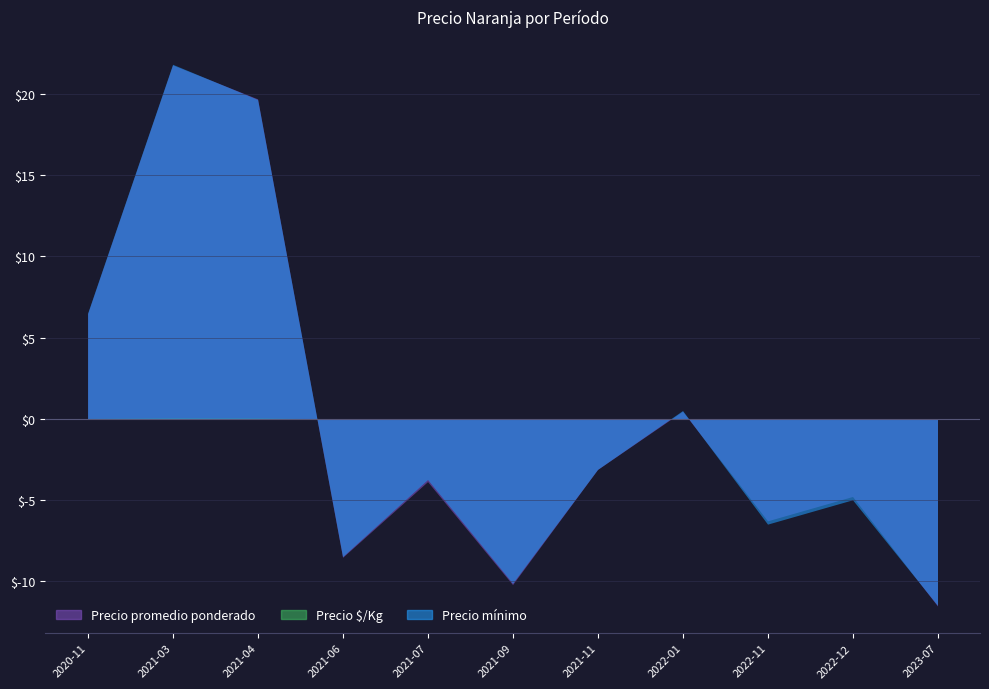

What is the difference between the second highest and second lowest values in the Precio promedio ponderado series?

29.9